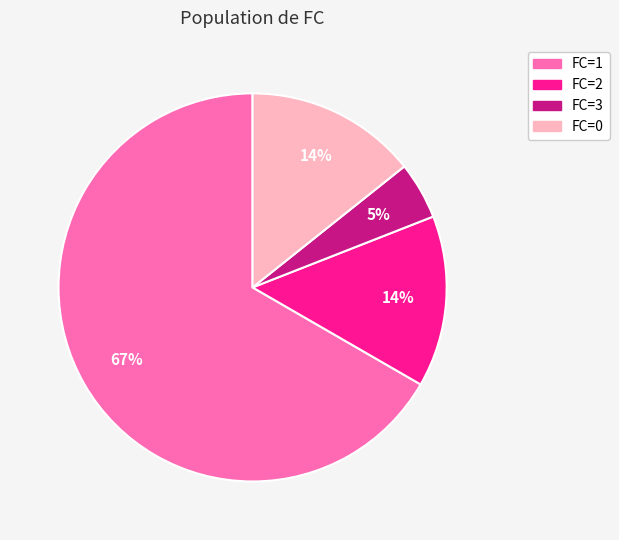

Does any single category account for the majority?

Yes